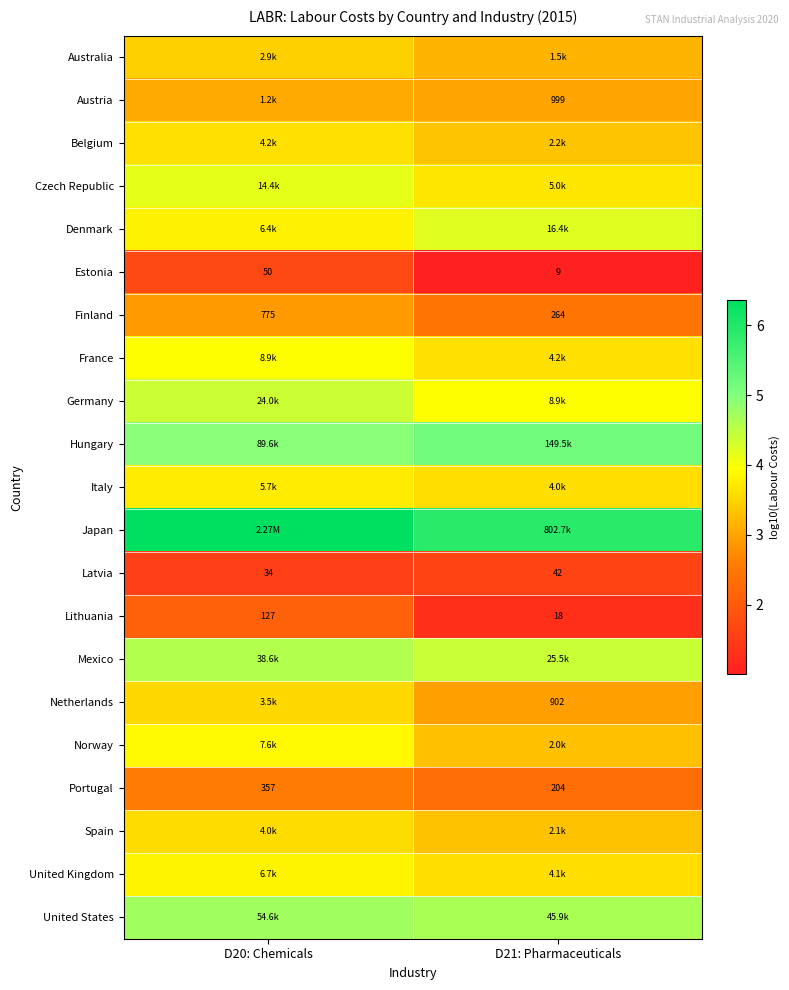

How many values in the Hungary series exceed 5?

1